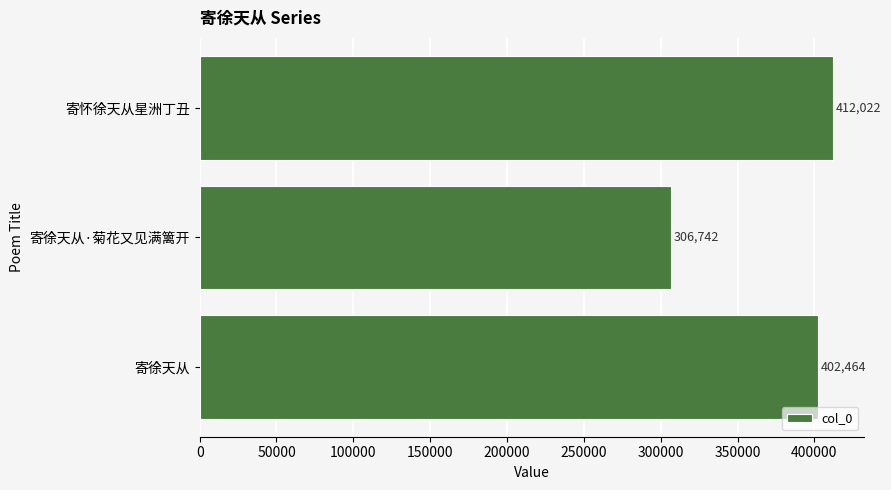

What is the sum of all values?

1121228